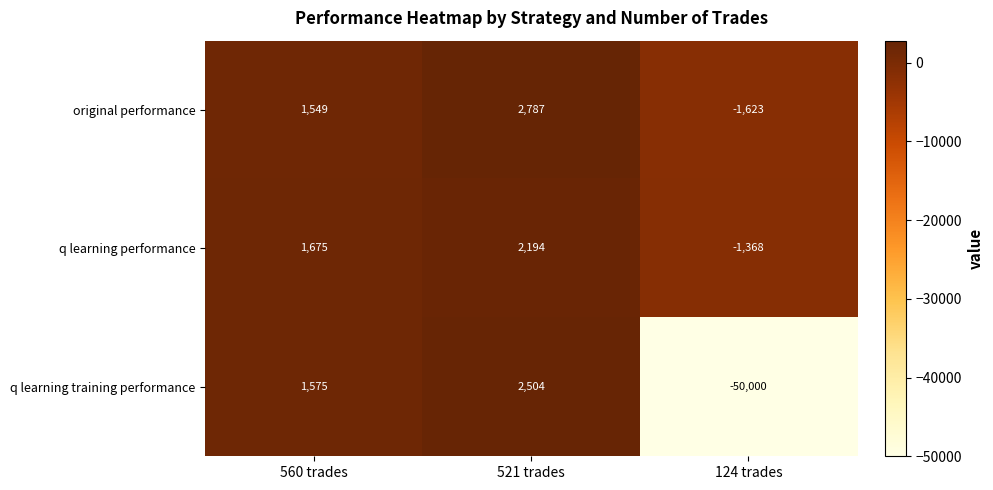

Is the value of q learning performance at 521 trades greater than the value of original performance at 521 trades?

No